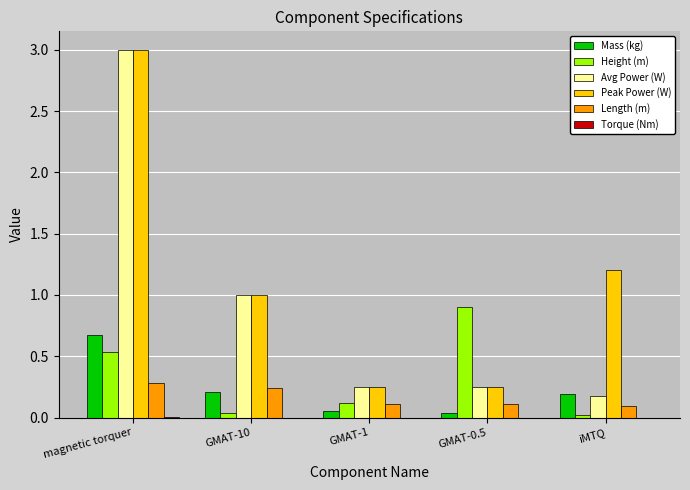

Is the value of Length (m) at GMAT-0.5 greater than the value of Height (m) at GMAT-10?

Yes